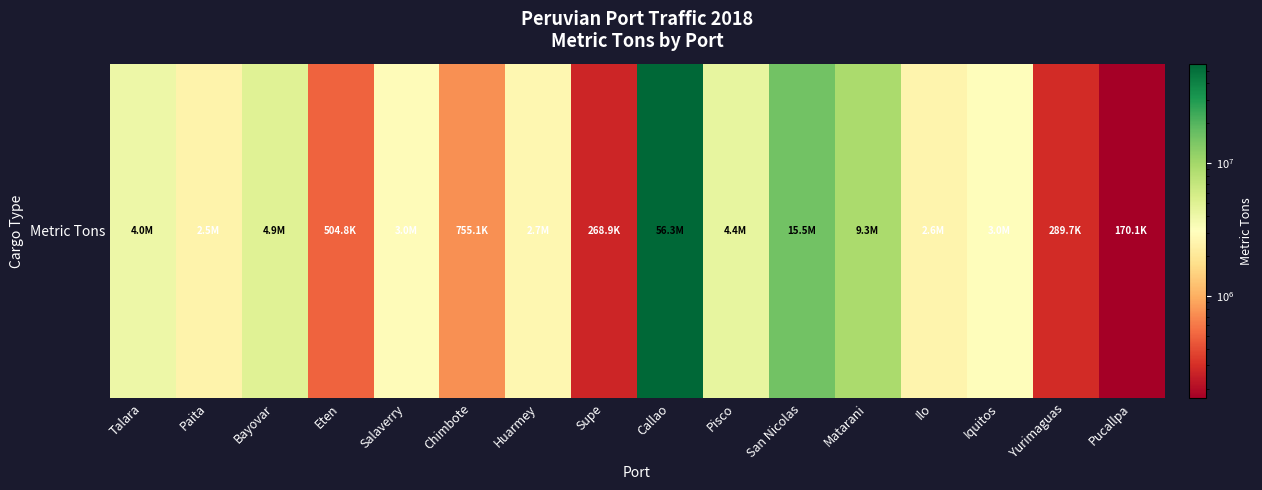

How many data points does each series have?

16